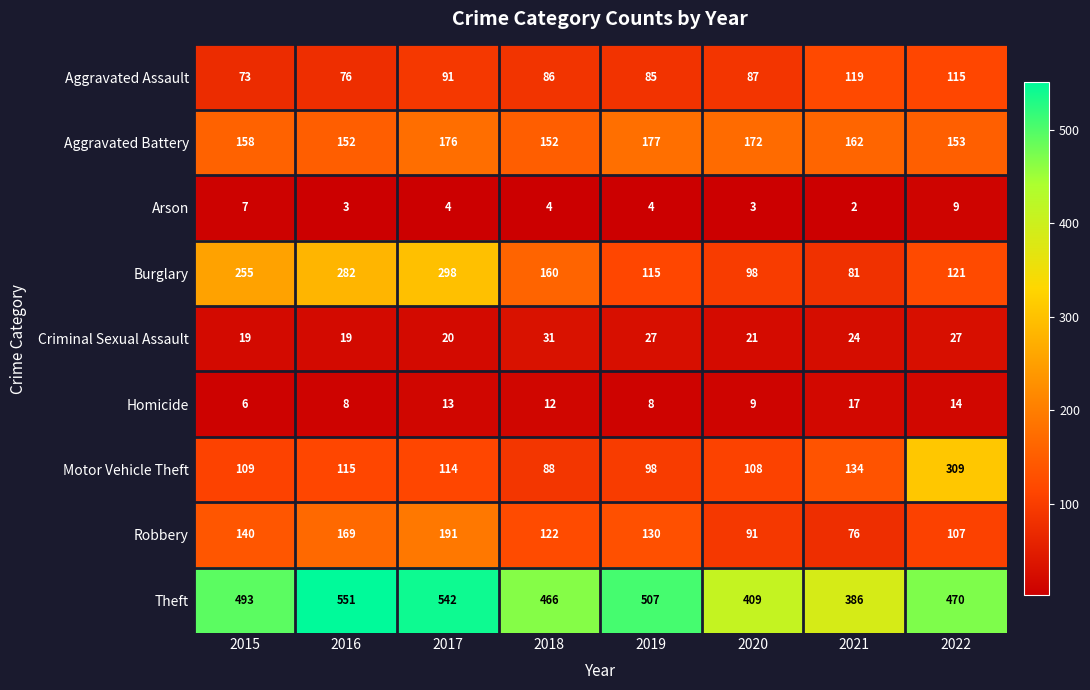

What is the spread (max minus min) of values at 2015?

487